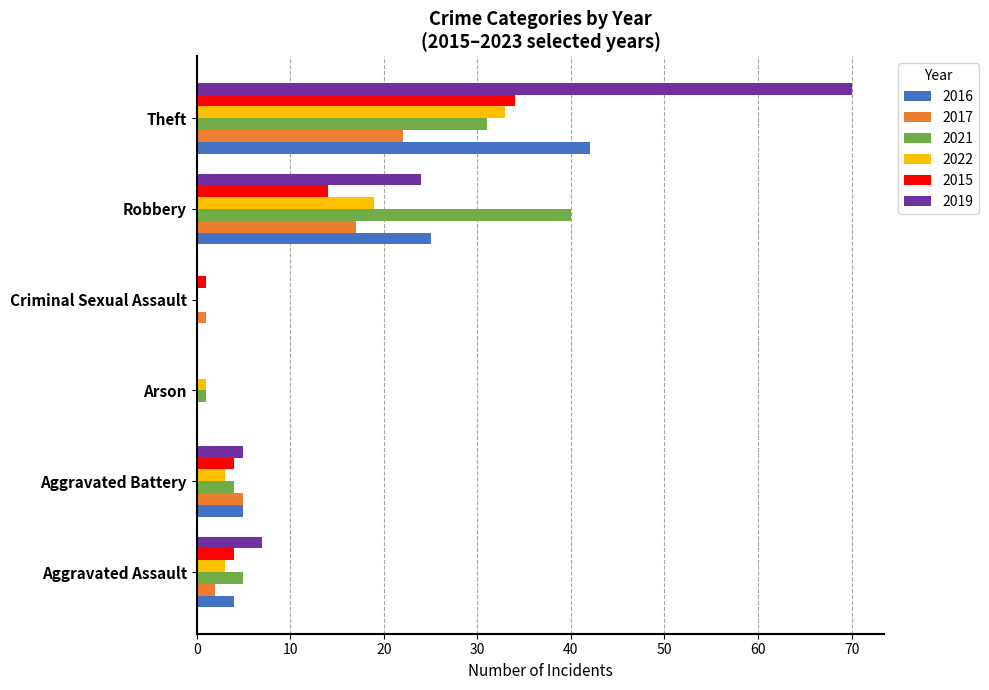

Which series changed the most between Aggravated Battery and Theft?

2019